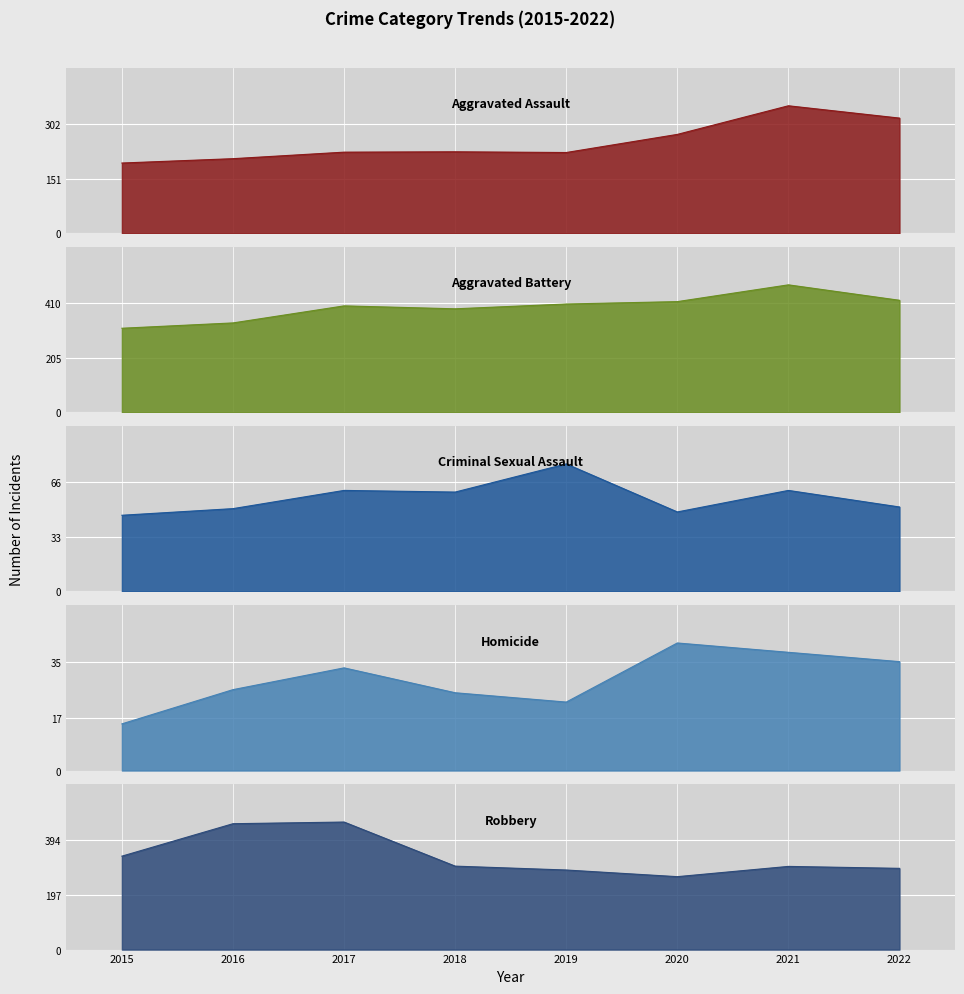

Reading left to right, transcribe all the data shown in this chart.

Aggravated Assault: 194	206	224	225	223	273	352	318
Aggravated Battery: 316	336	400	389	407	416	479	421
Criminal Sexual Assault: 46	50	61	60	77	48	61	51
Homicide: 15	26	33	25	22	41	38	35
Robbery: 337	454	460	301	287	263	300	293